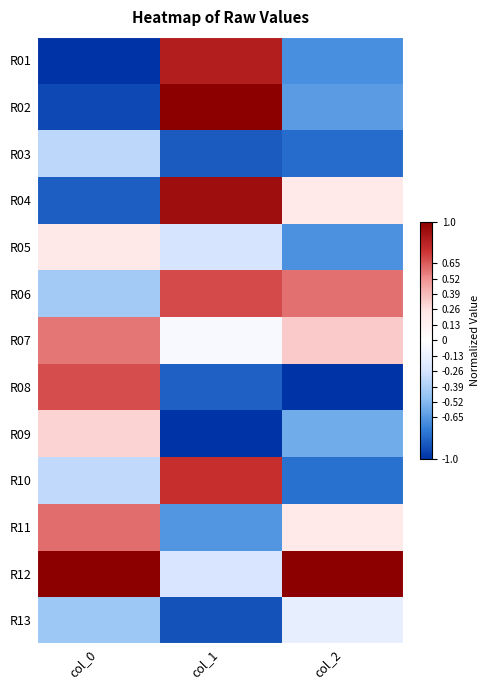

Reading left to right, what are all the values shown in this chart?

R01: col_0=-1.0	col_1=0.8	col_2=-0.7
R02: col_0=-0.9	col_1=1.0	col_2=-0.6
R03: col_0=-0.3	col_1=-0.9	col_2=-0.8
R04: col_0=-0.9	col_1=0.9	col_2=0.2
R05: col_0=0.2	col_1=-0.3	col_2=-0.7
R06: col_0=-0.4	col_1=0.7	col_2=0.6
R07: col_0=0.6	col_1=-0.1	col_2=0.3
R08: col_0=0.7	col_1=-0.8	col_2=-1.0
R09: col_0=0.3	col_1=-1.0	col_2=-0.6
R10: col_0=-0.3	col_1=0.8	col_2=-0.8
R11: col_0=0.6	col_1=-0.7	col_2=0.2
R12: col_0=1.0	col_1=-0.2	col_2=1.0
R13: col_0=-0.4	col_1=-0.9	col_2=-0.2